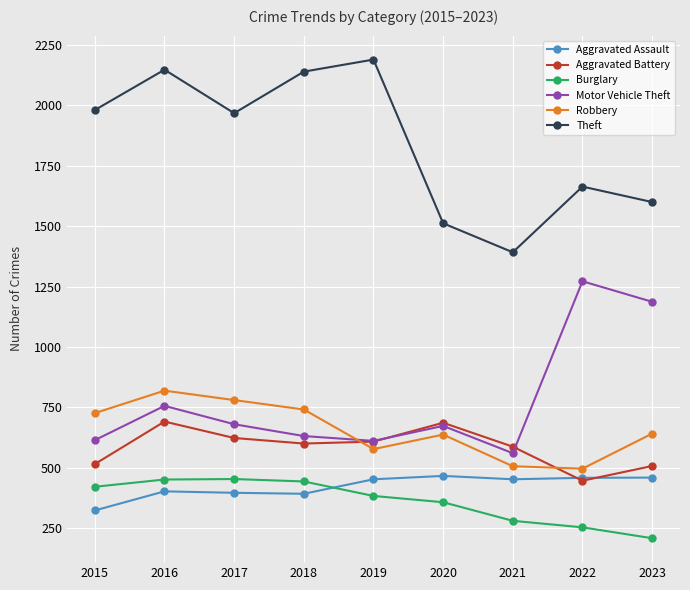

True or false: Theft and Aggravated Assault intersect in this chart.

False